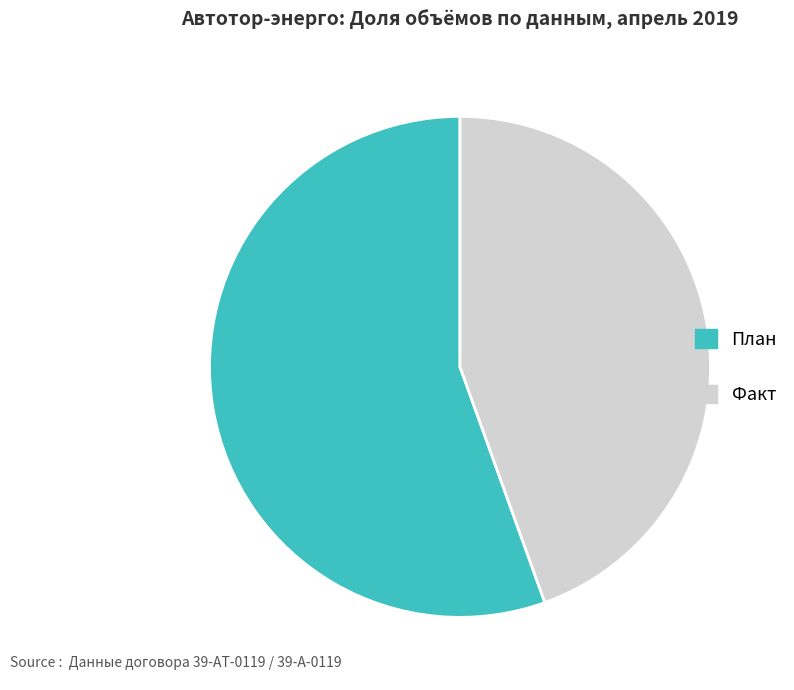

Combined, do Факт and План account for over 50%?

Yes